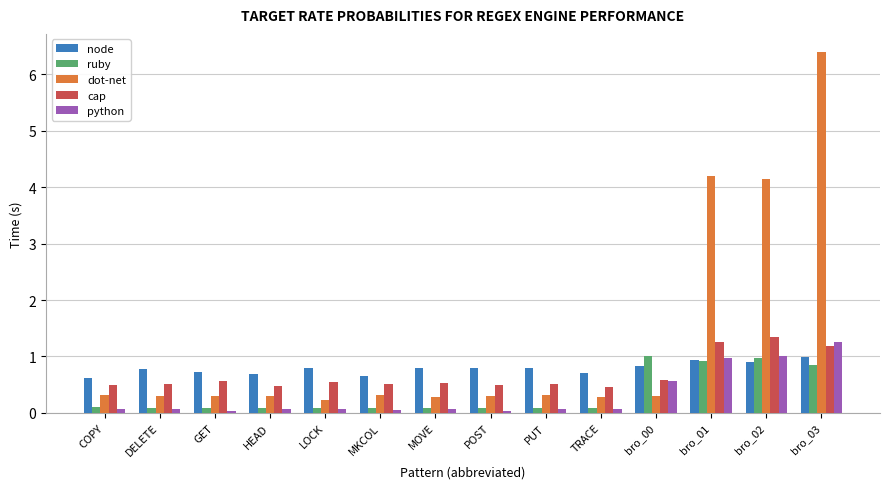

The python series shows 0.8 at bro_00. True or false?

False